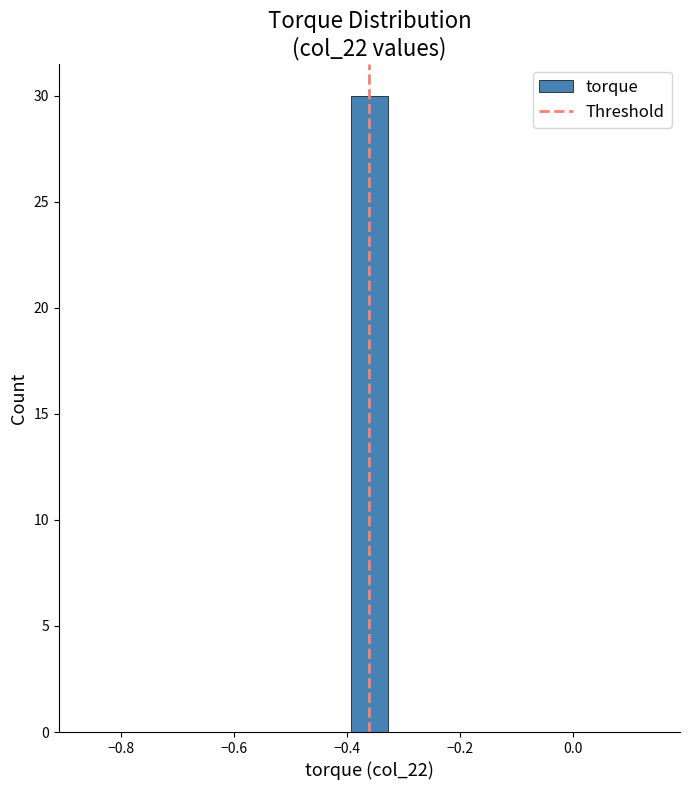

Read against the x-axis, roughly where is the centre of the tallest bar?

-0.36